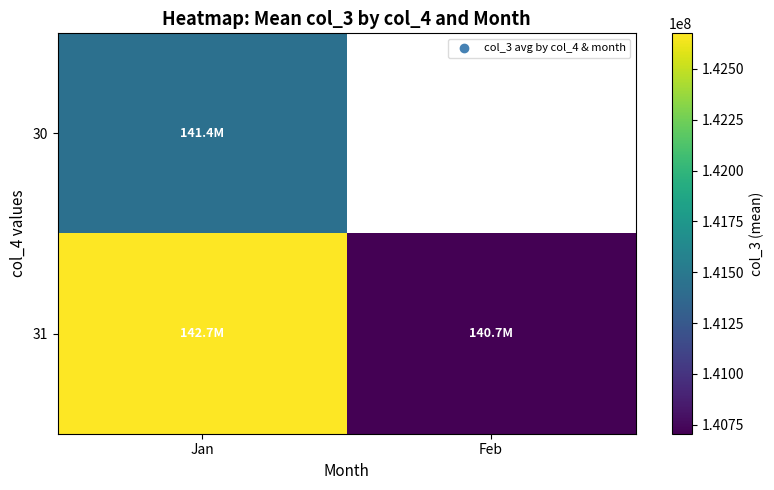

How many categories are shown in the chart?

2